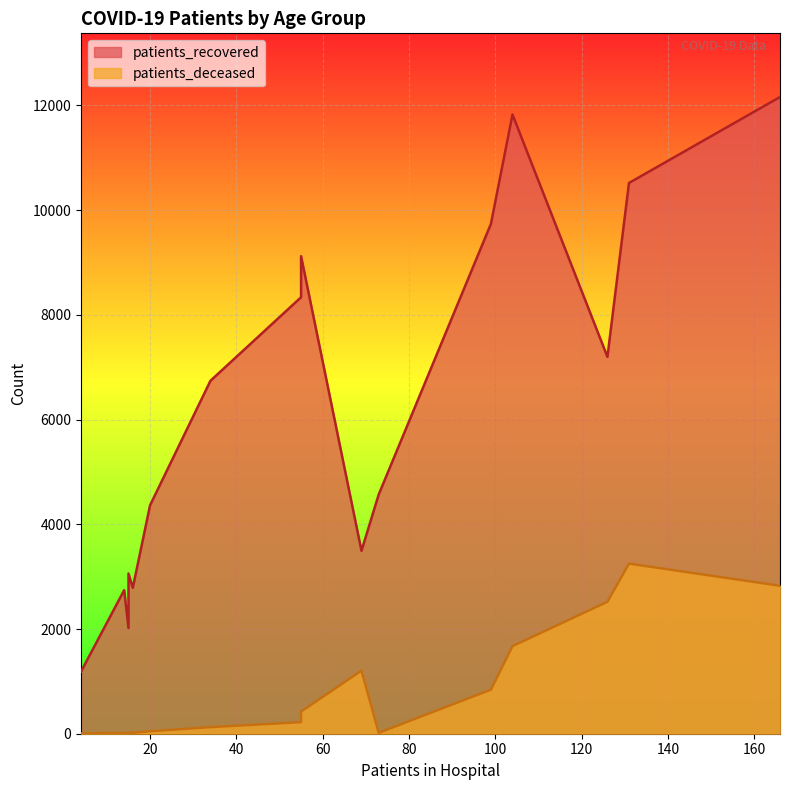

Which series has the largest total across all categories?

patients_recovered